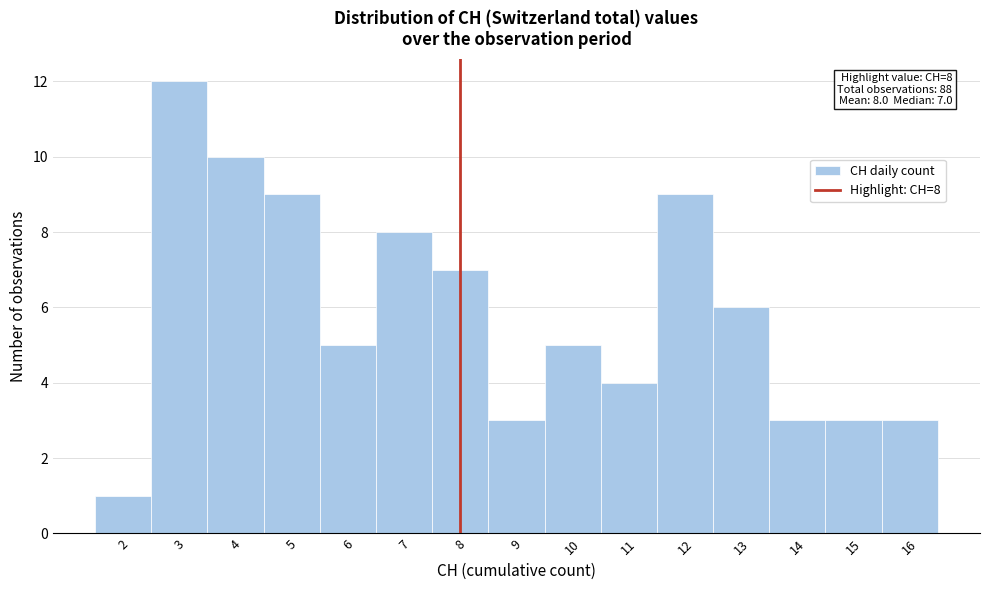

Over which range of the x-axis is the bar tallest?

2.5 to 3.5